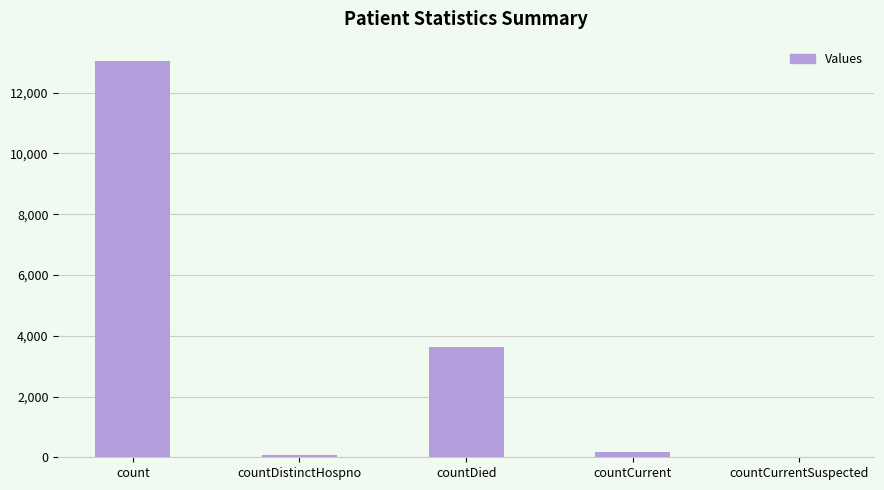

What is the average value?

3378